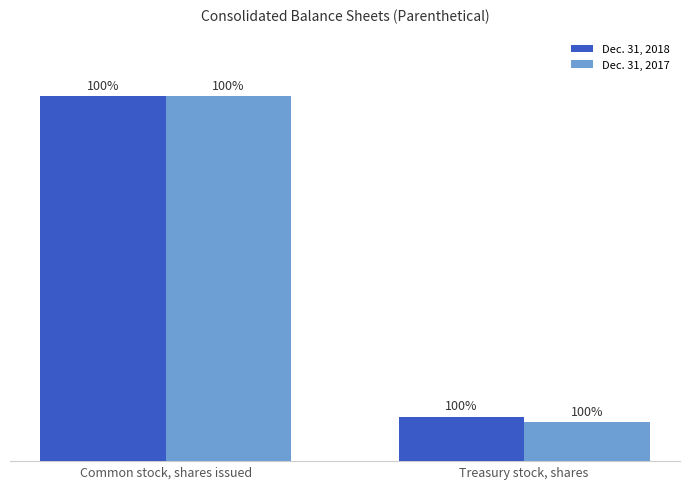

What is the difference between the Dec. 31, 2018 values at Common stock, shares issued and Treasury stock, shares?

90022084